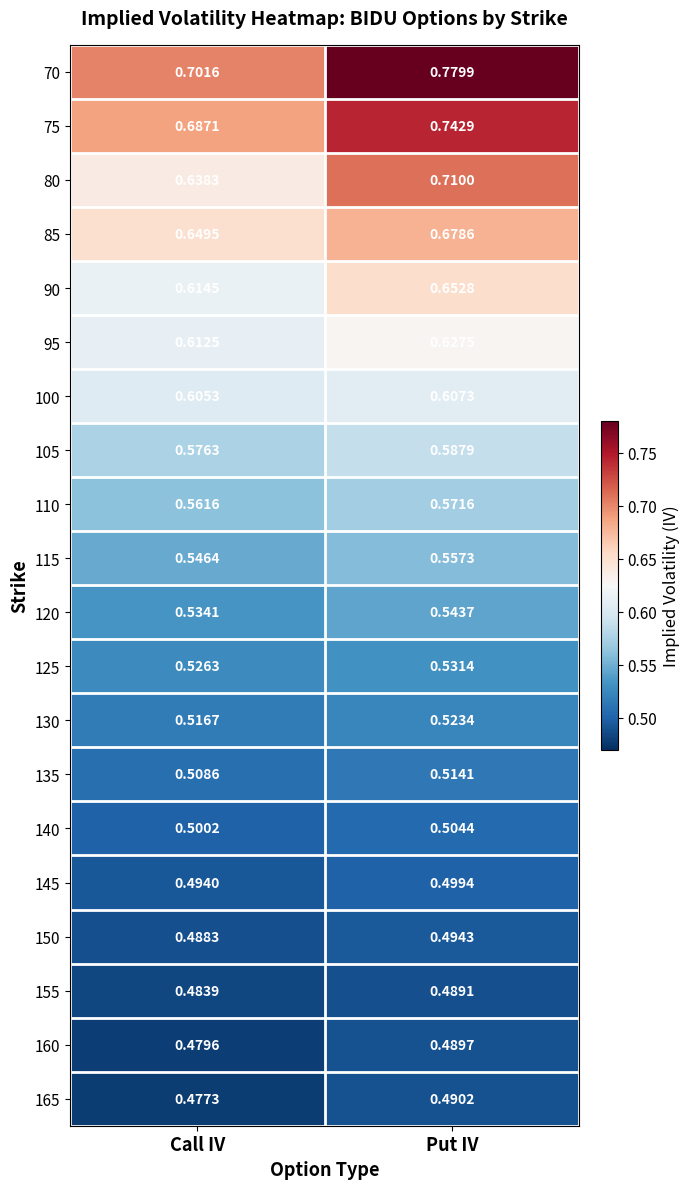

At which category is the sum across all series the highest?

Put IV